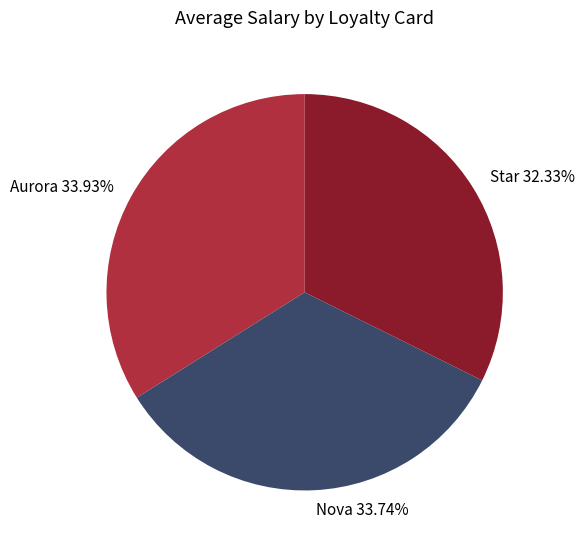

What is the smallest slice in the pie chart?

Star